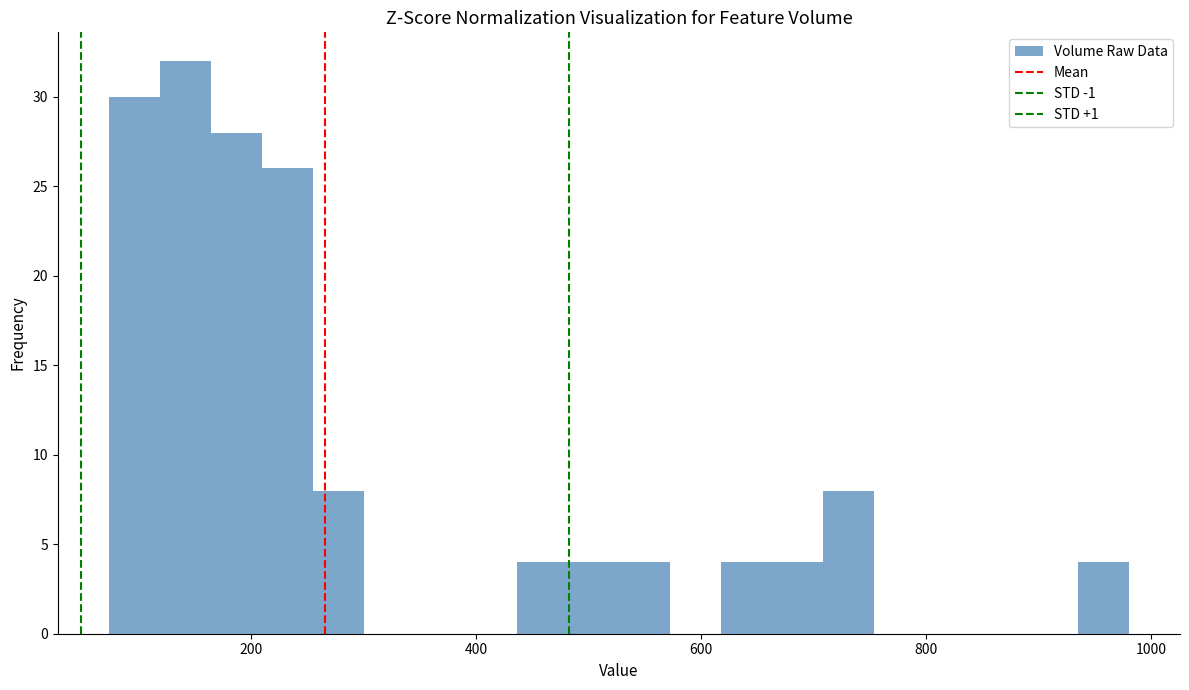

Around what value on the x-axis is the tallest bar? Give the approximate position of its centre, as read against the axis.

140